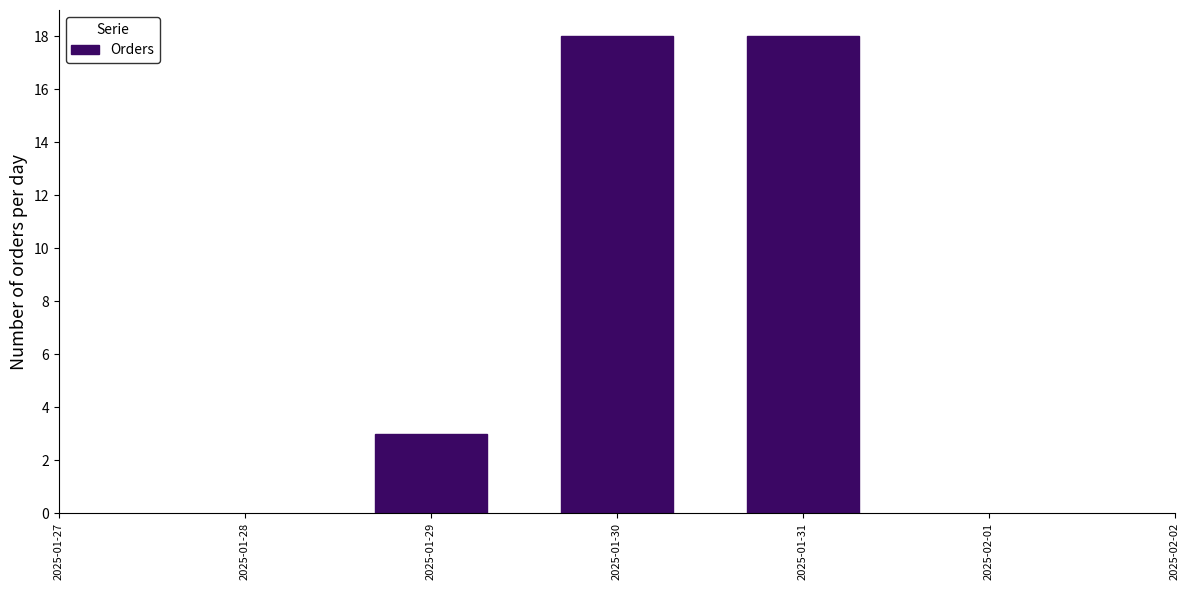

Reading right to left, transcribe all the data shown in this chart.

18	18	3